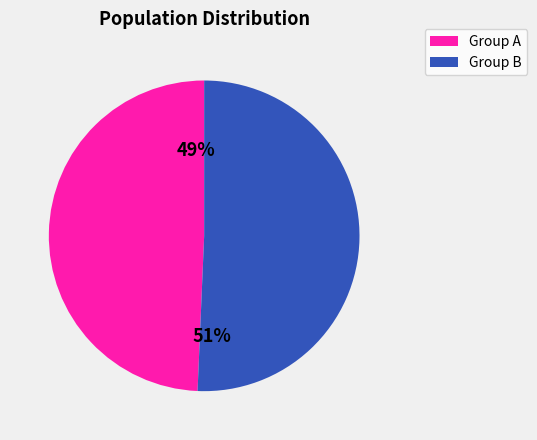

Is it true that Group B is 51% of the pie?

True